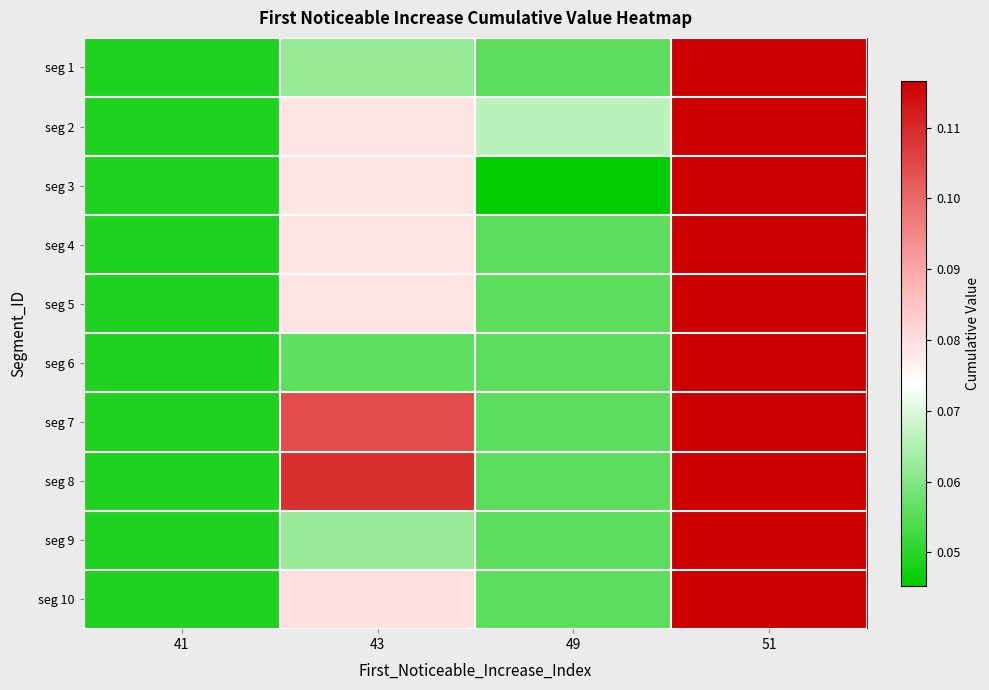

At how many categories does at least one series exceed 0?

4